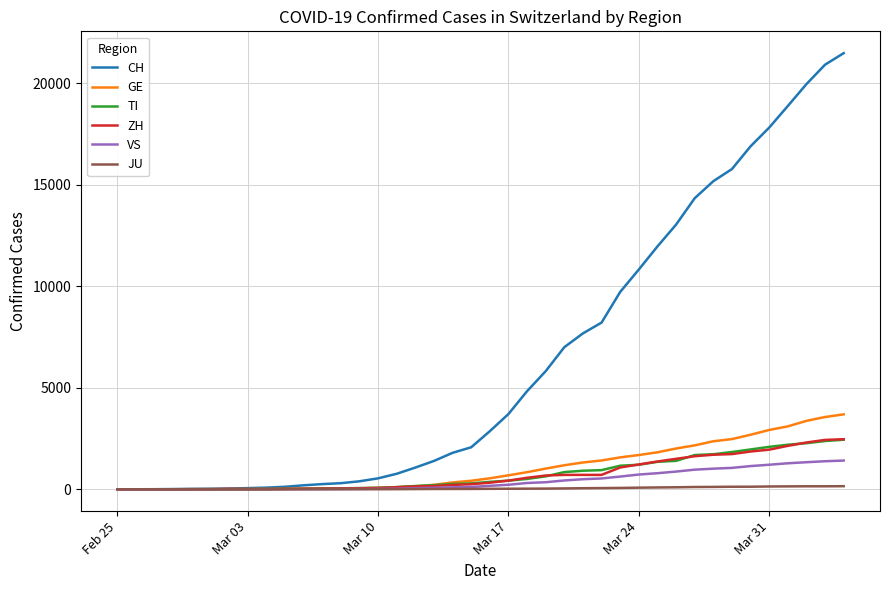

What is the difference between the second highest and second lowest values in the VS series?

1383